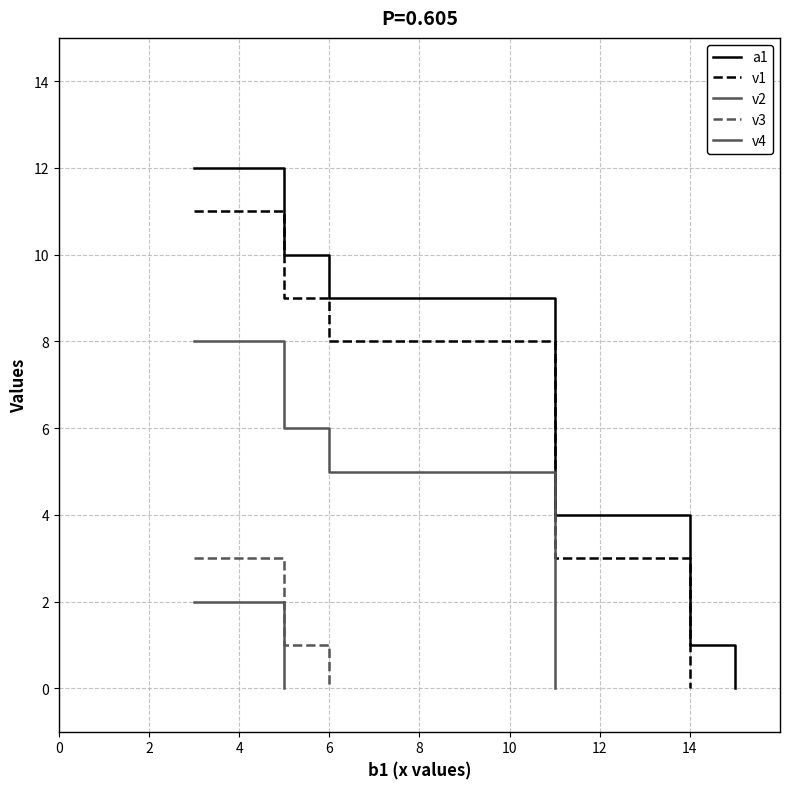

True or false: there are more than 0 points higher than both neighbors.

False